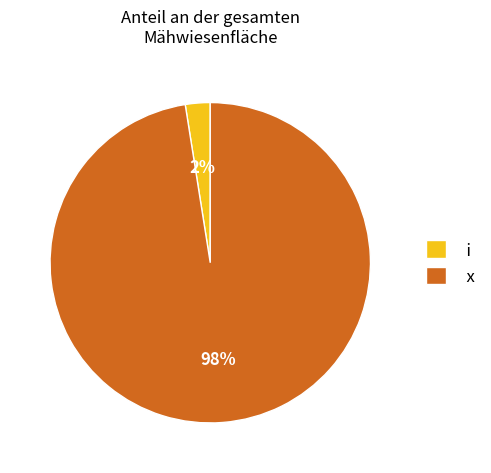

The x slice represents 87% of the pie. True or false?

False